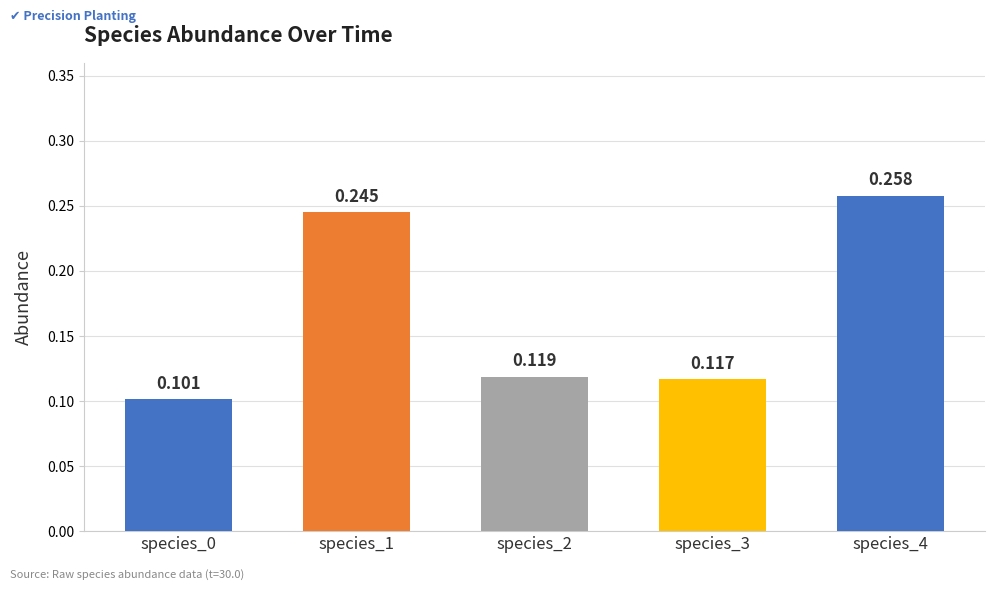

The value of t=14.85 at species_1 is 0.1. True or false?

False